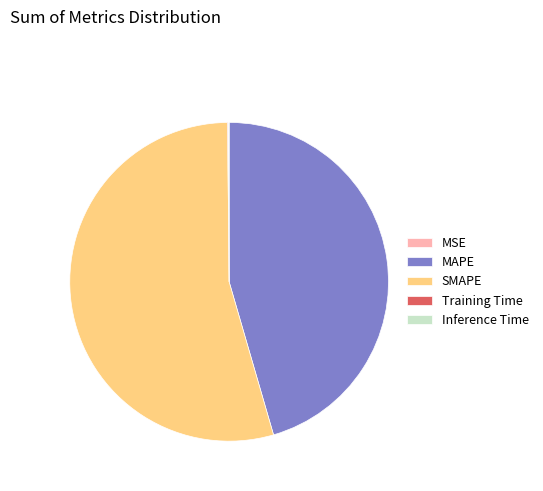

Approximately how many times larger is the value at MAPE compared to SMAPE?

0.8